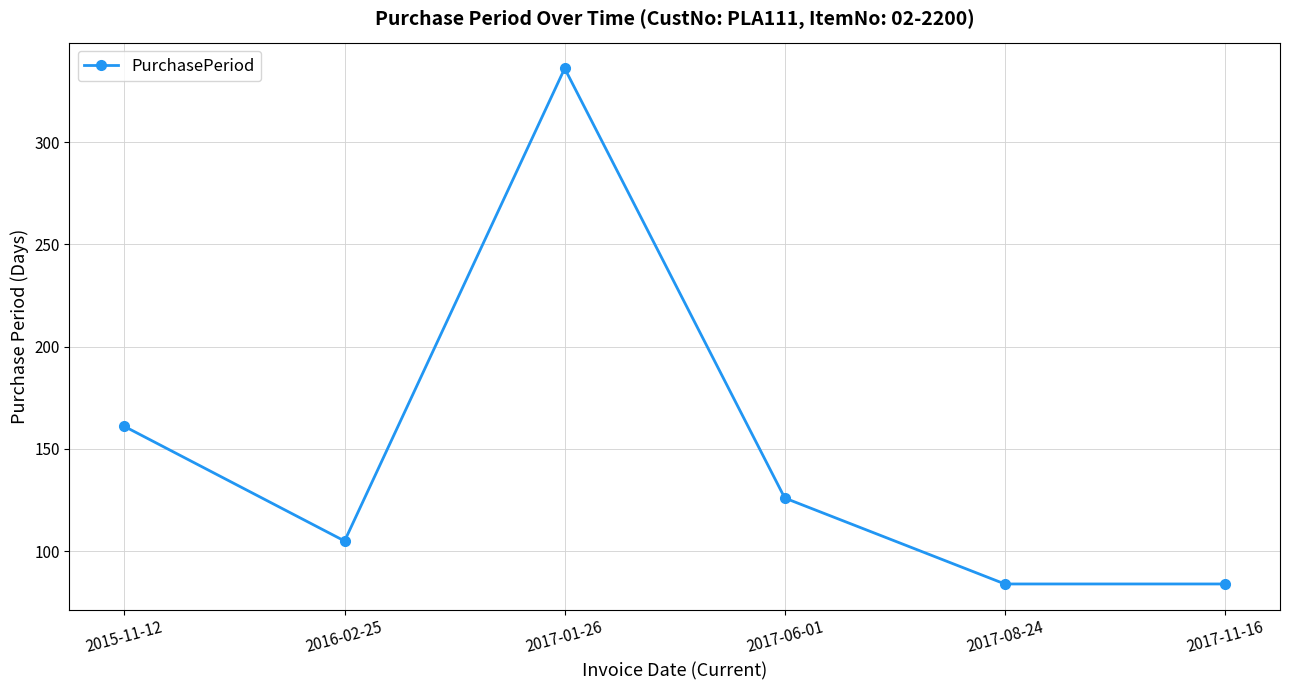

Does the chart display data point markers on the line(s)?

Yes